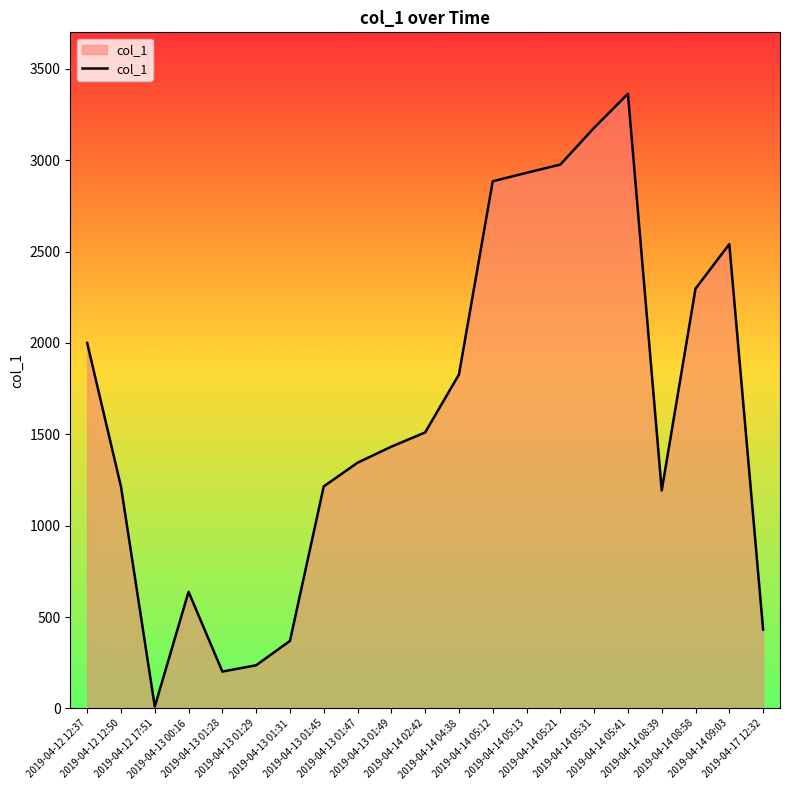

Which has a higher value, 2019-04-14 02:42 or 2019-04-14 08:39?

2019-04-14 02:42